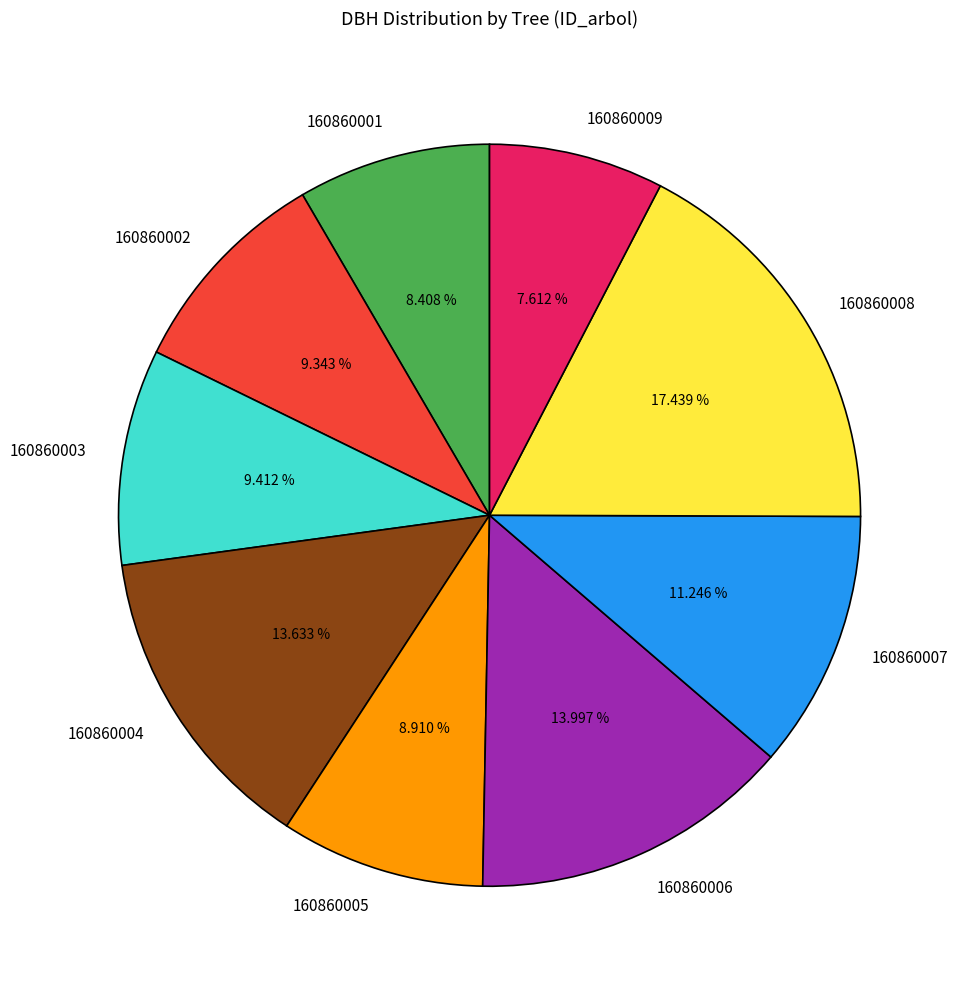

Do 160860003 and 160860005 together represent more than half of the pie?

No